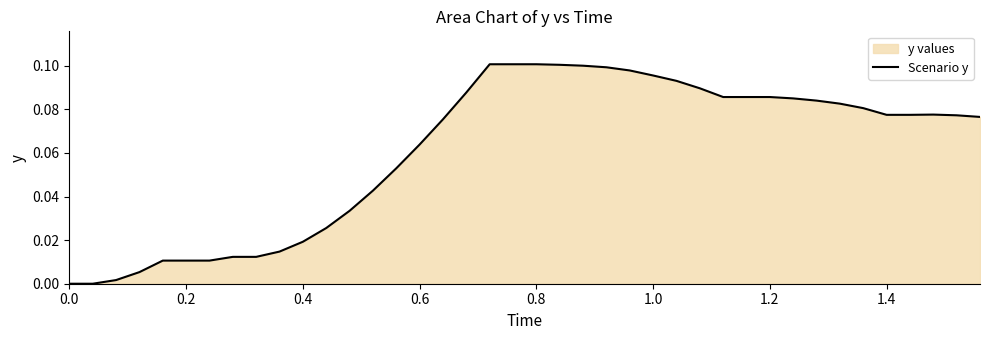

Does the chart display data point markers on the line(s)?

No